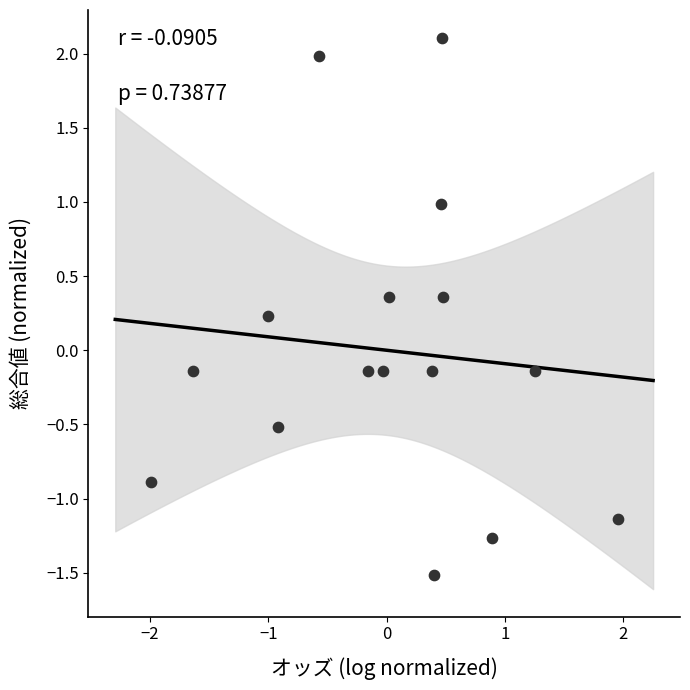

What is the range of Y values (max minus min)?

3.6